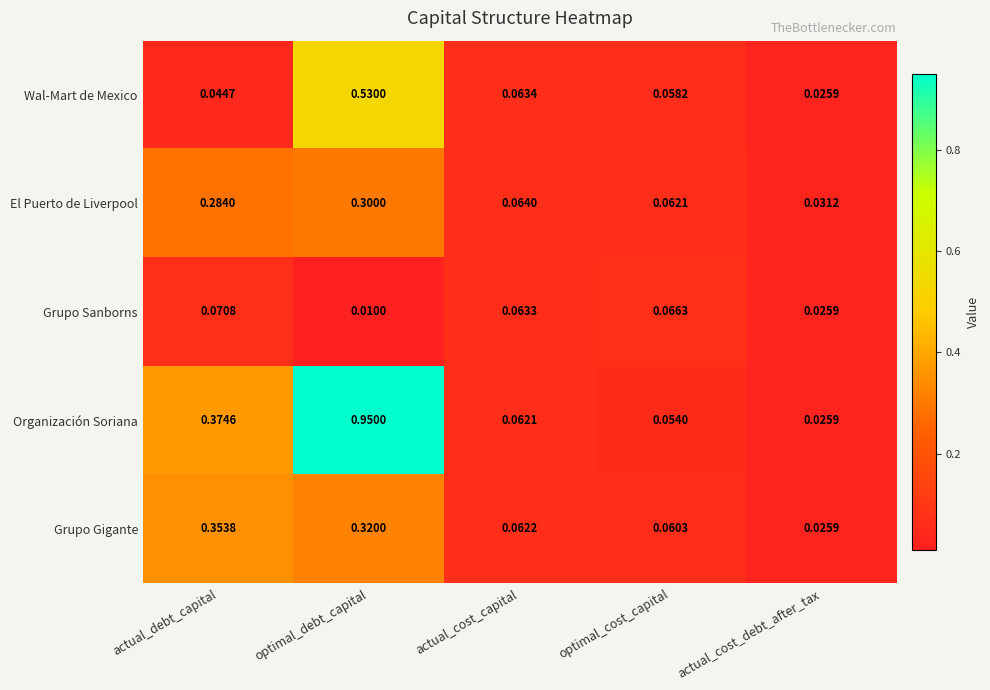

Rank the series at actual_debt_capital from lowest to highest value.

Wal-Mart de Mexico, Grupo Sanborns, El Puerto de Liverpool, Grupo Gigante, Organización Soriana